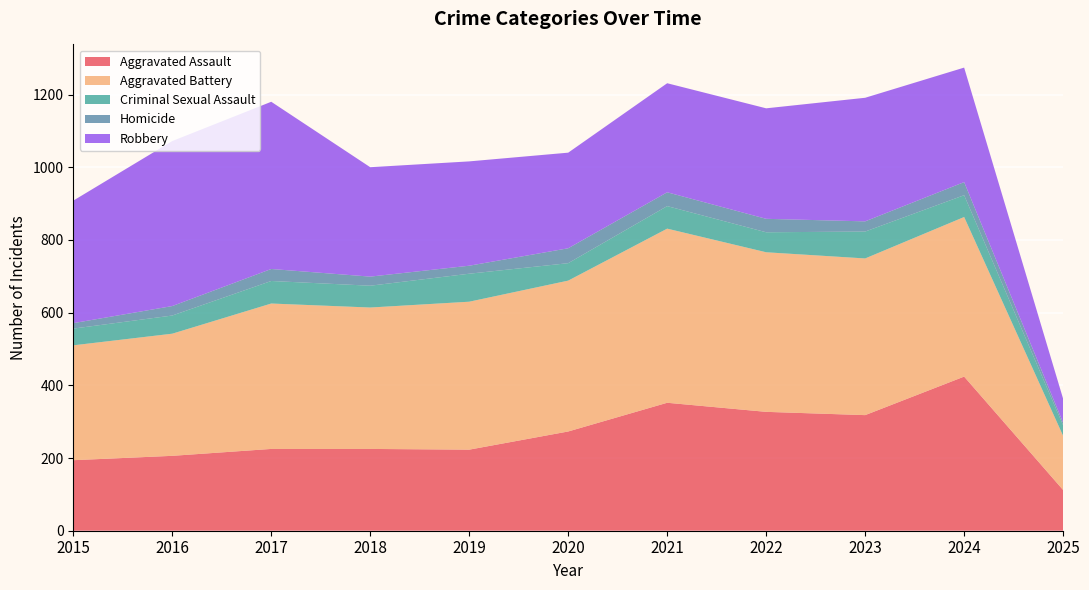

Reading right to left, extract all data points from this chart.

Aggravated Assault: 112	424	318	327	352	273	223	225	225	206	194
Aggravated Battery: 149	439	431	439	479	415	407	389	400	336	316
Criminal Sexual Assault: 29	60	74	55	62	48	77	60	62	50	46
Homicide: 7	36	28	37	38	41	22	25	33	26	15
Robbery: 66	315	340	304	300	263	287	301	460	454	337